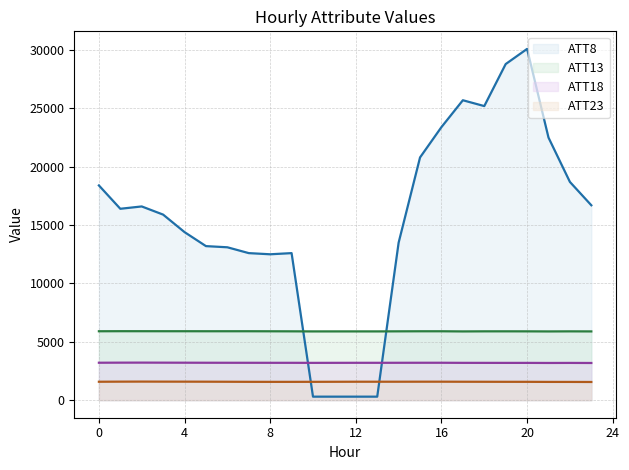

True or false: ATT23 (line) has more than 0 points higher than both neighbors.

True